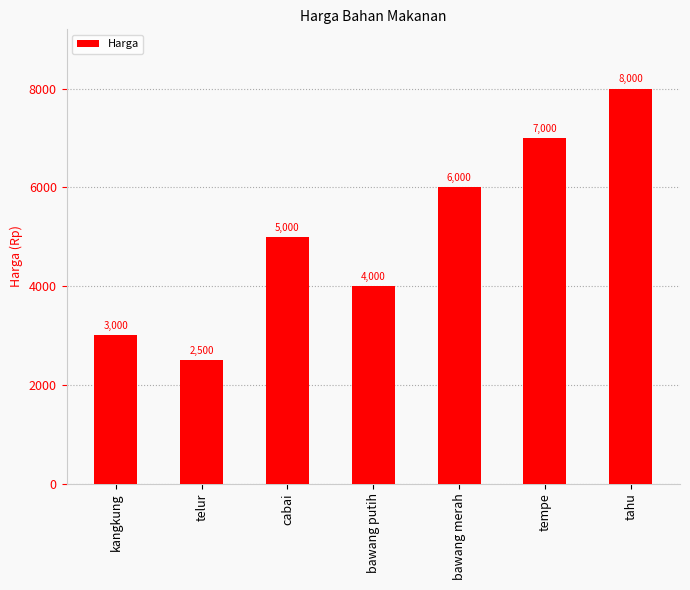

What value does the data have at tahu, to the nearest 100?

8000